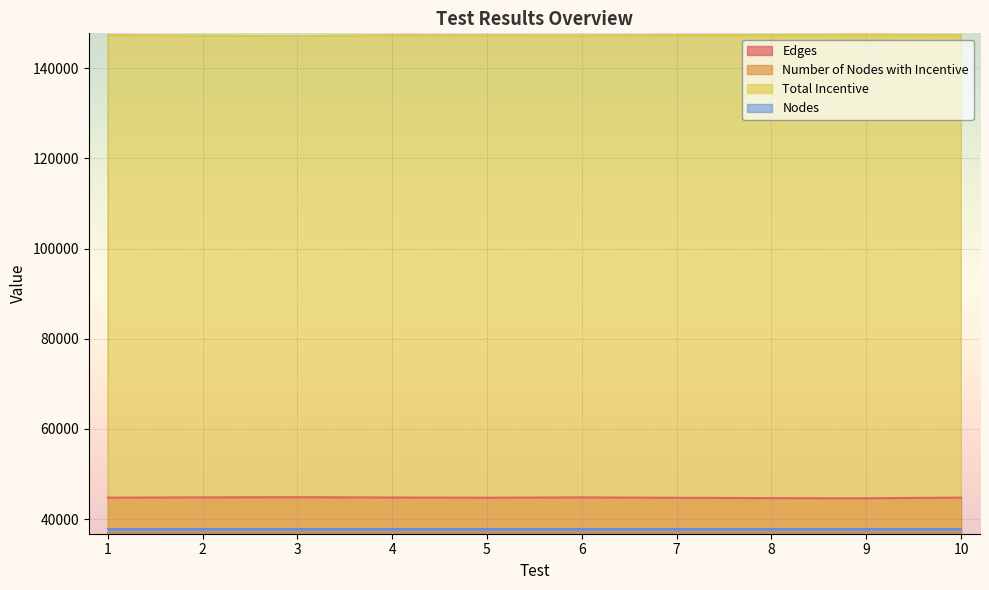

Where does the Edges series first go above 44758?

2